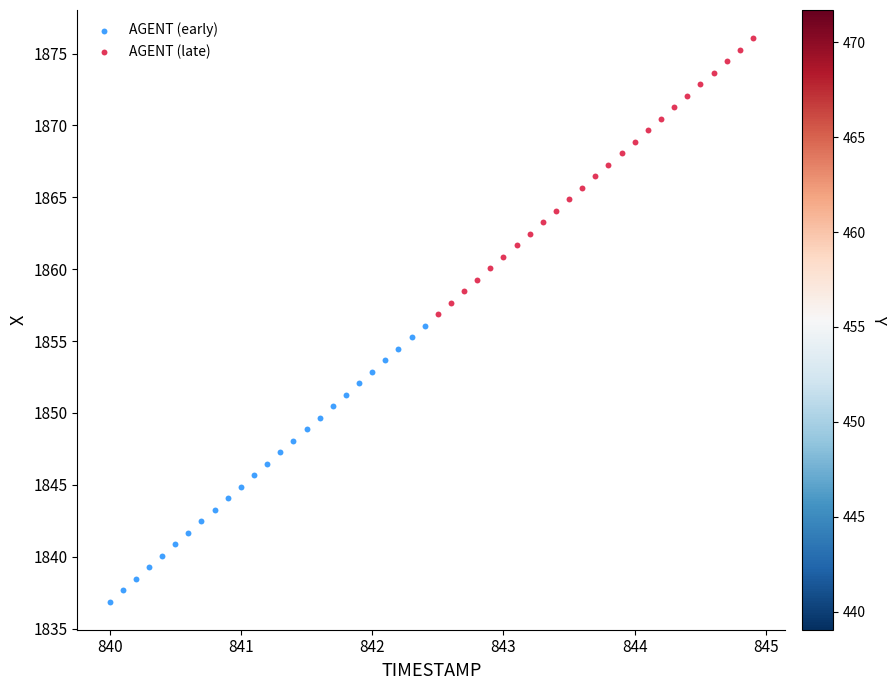

Which series contains the lowest Y value?

AGENT (early)